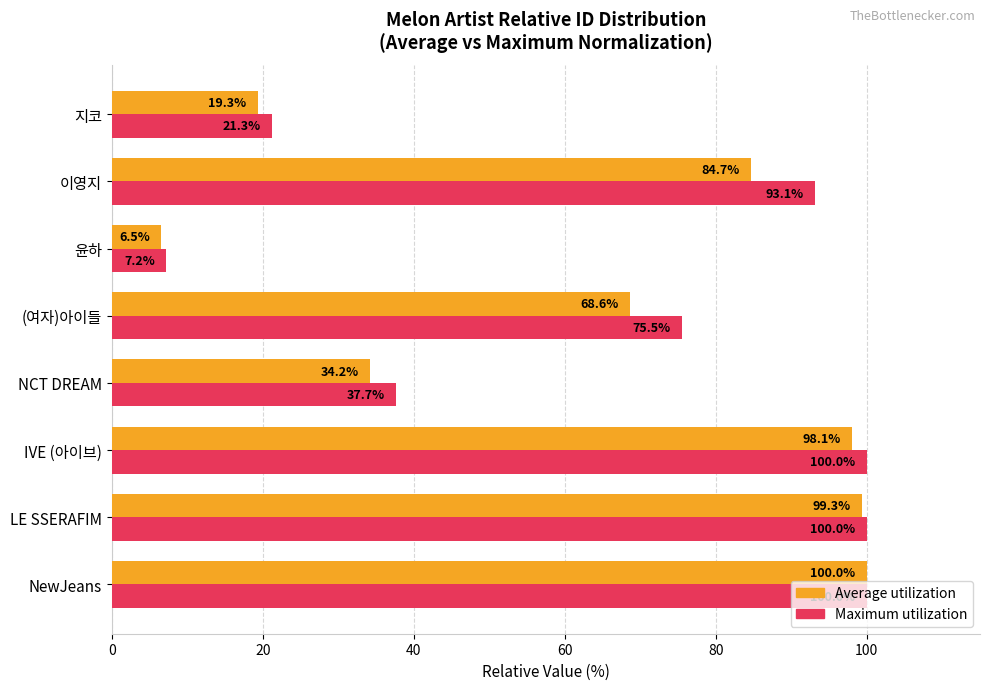

What is the spread (max minus min) of values at IVE (아이브)?

1.9